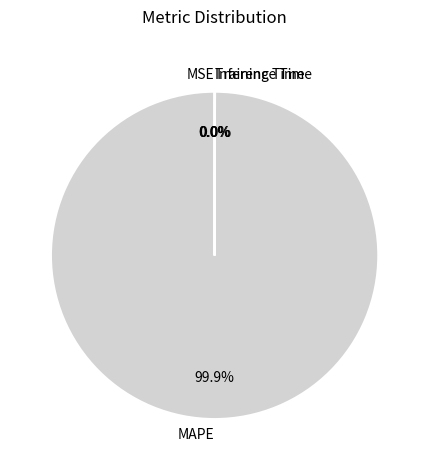

Does any single category account for the majority?

Yes